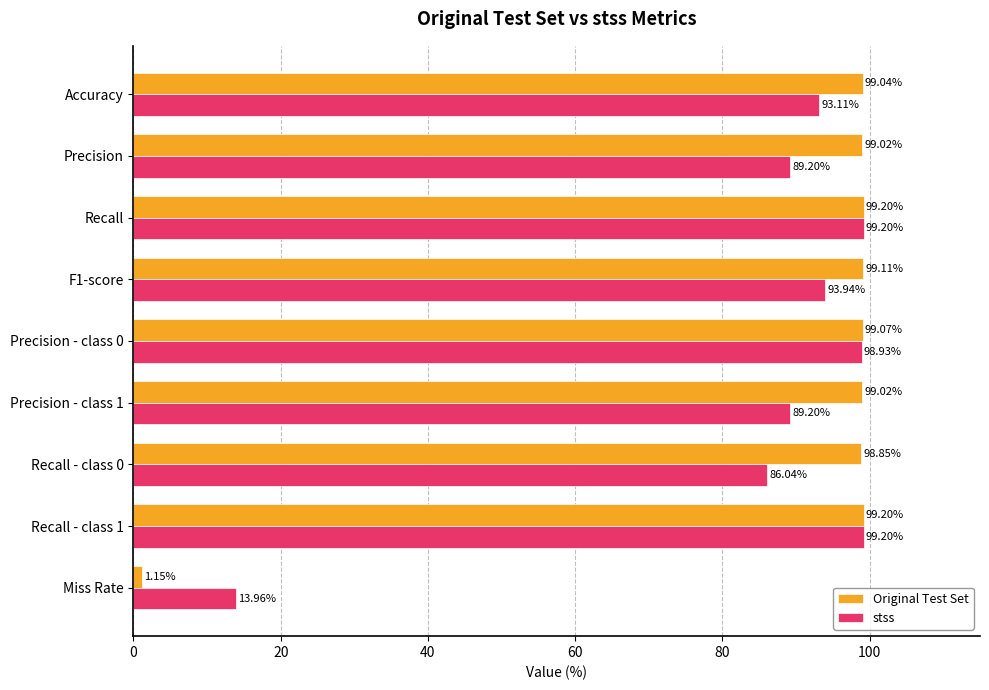

Which series has the largest total across all categories?

Original Test Set